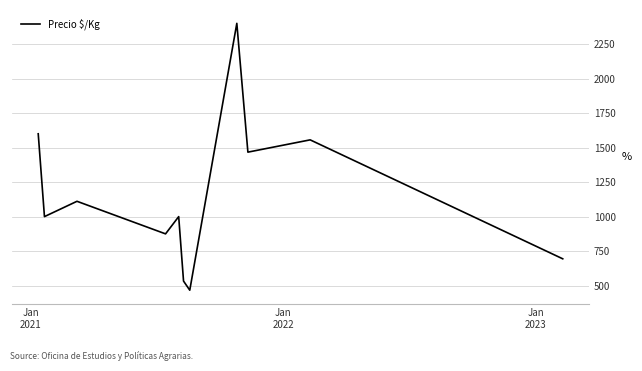

What is the sum of all values?

12703.3